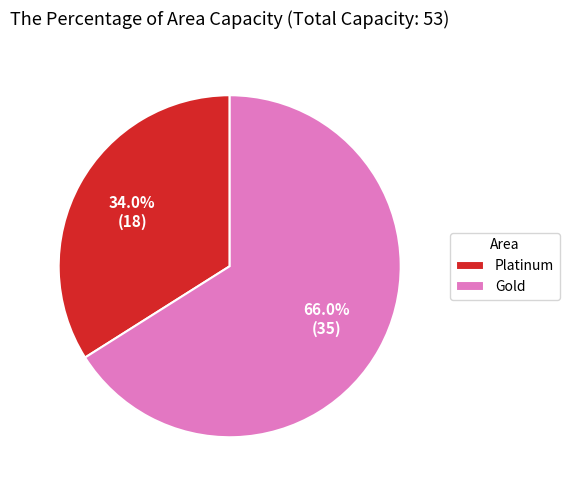

To the nearest percent, what is the average slice percentage?

50%